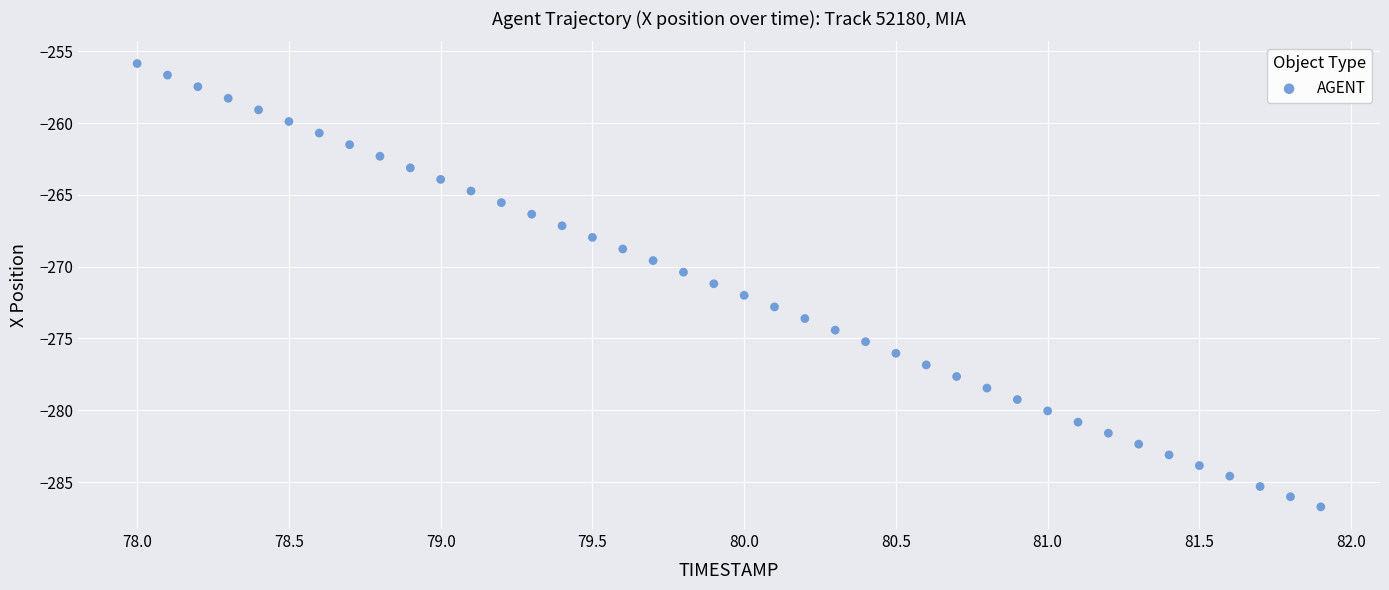

What is the range of Y values (max minus min)?

30.9